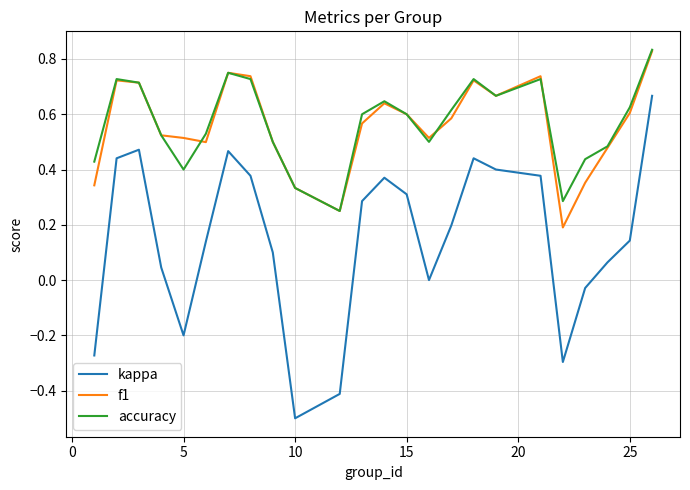

True or false: f1 and kappa intersect in this chart.

False